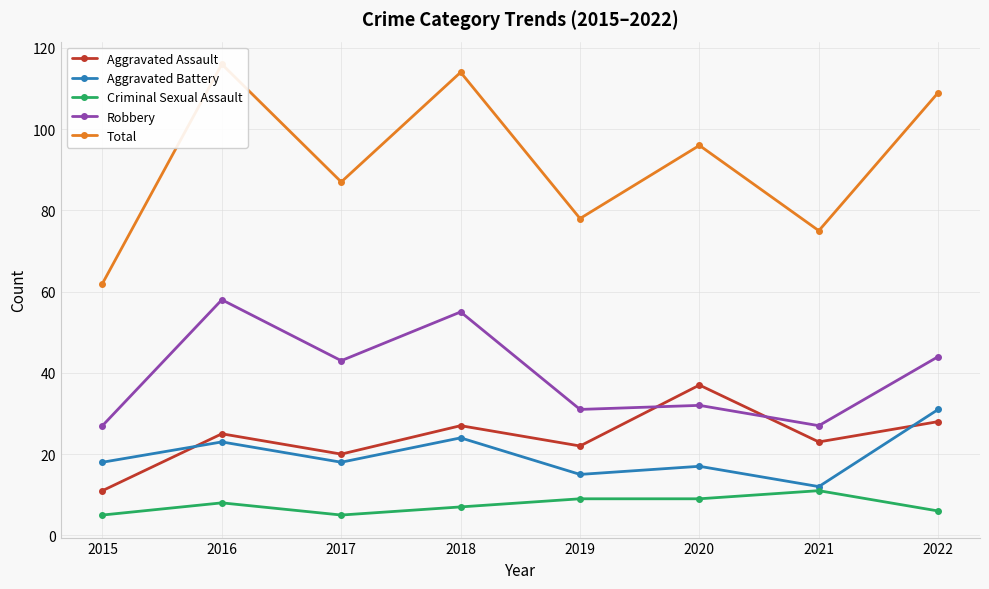

Which label corresponds to the largest value in the chart?

2016